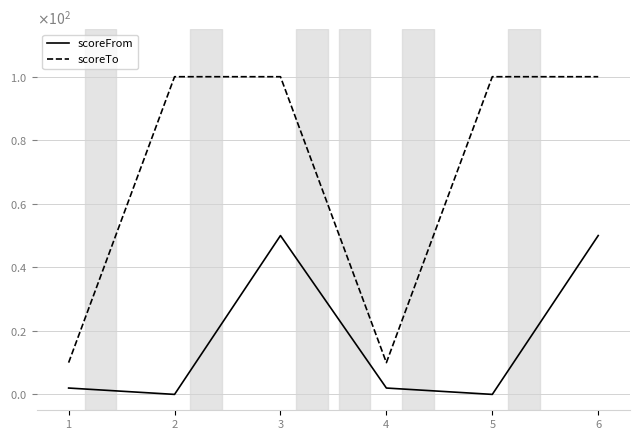

List the labels in order of scoreFrom value, smallest first.

2, 5, 1, 4, 3, 6